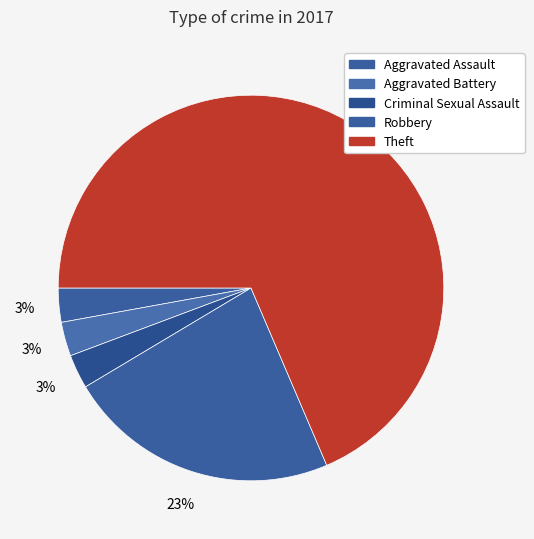

True or false: Criminal Sexual Assault accounts for 3% of the total.

True